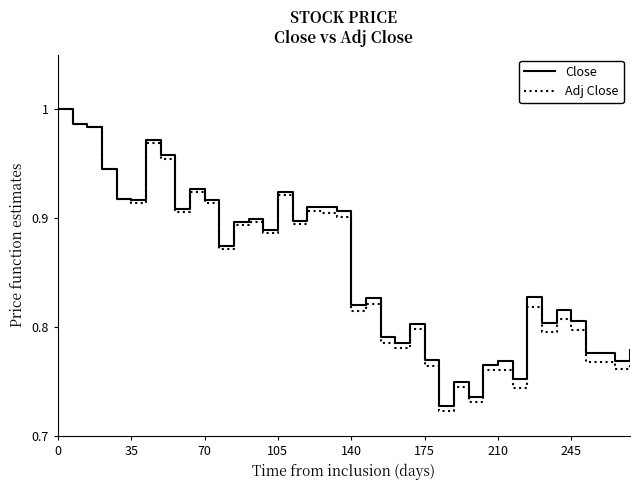

Which series has the widest spread of values?

Adj Close